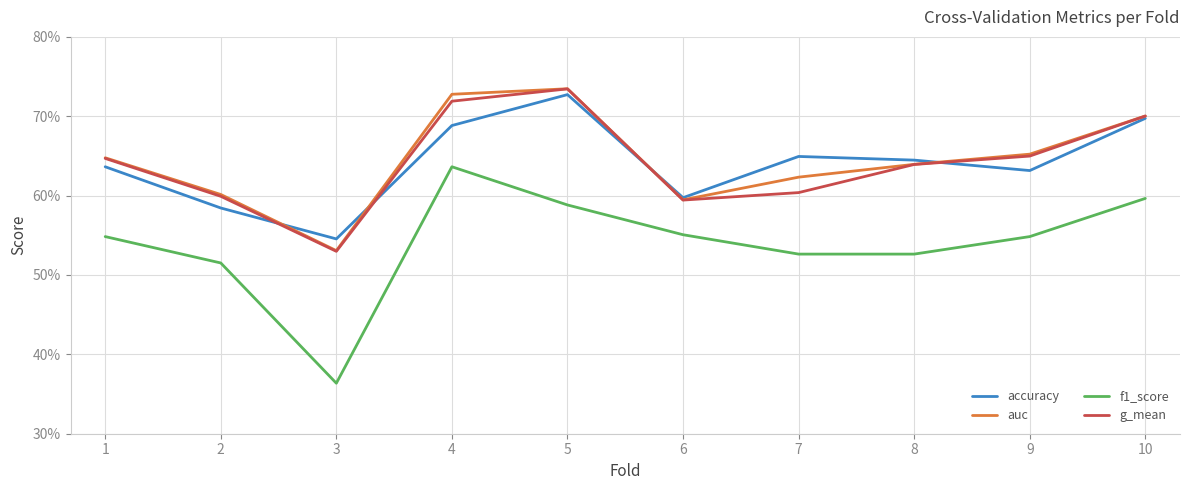

What is the total value across all series at 9?

2.5